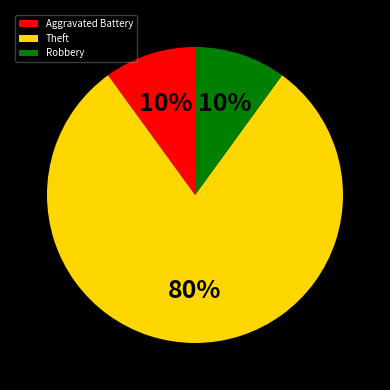

True or false: Theft accounts for 89% of the total.

False